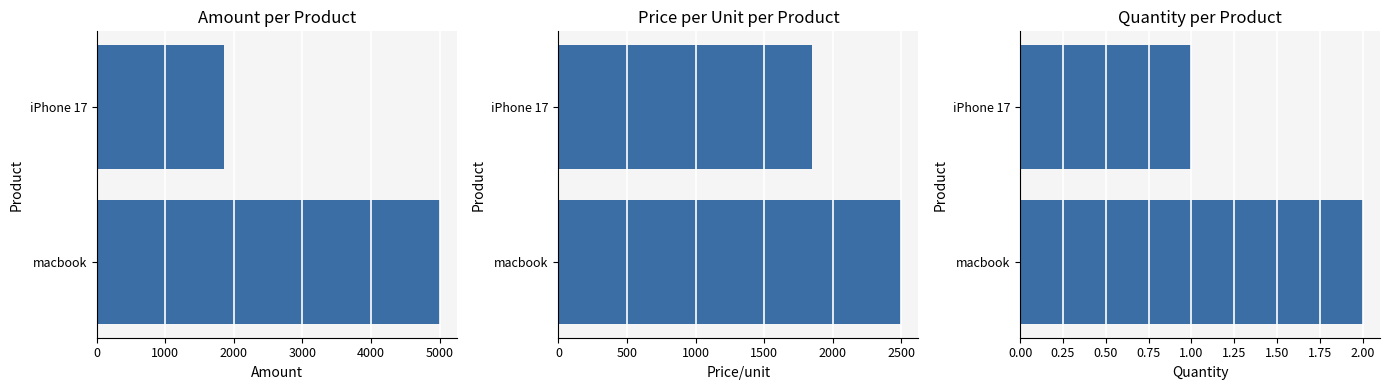

At how many categories does at least one series exceed 1596?

2